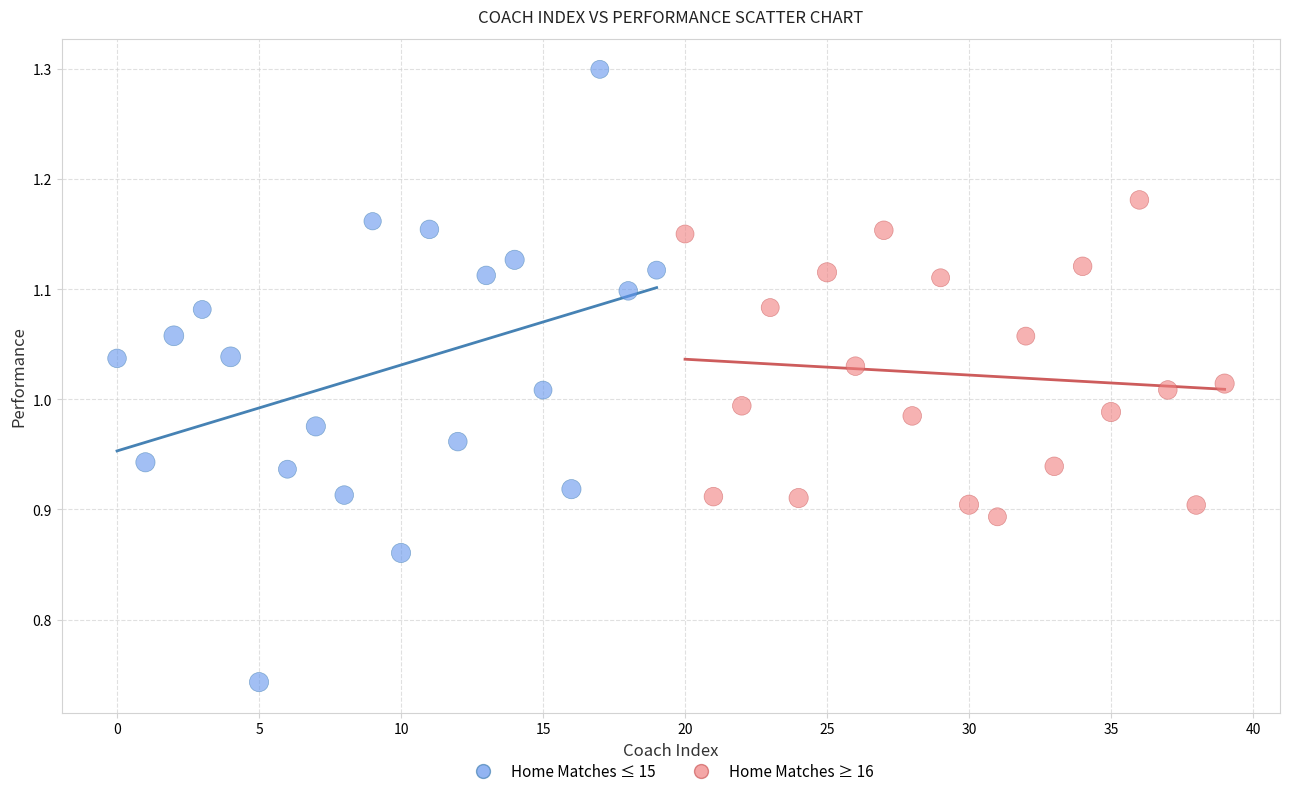

Which series reaches the minimum Y coordinate?

Home Matches ≤ 15